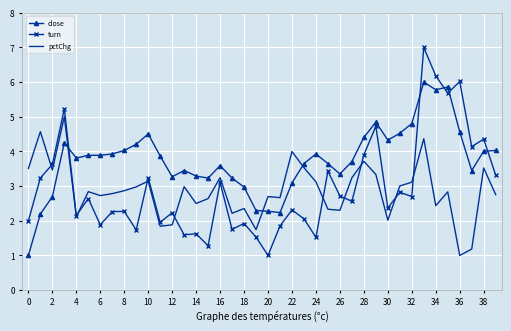

What is the greatest value displayed?

7.0